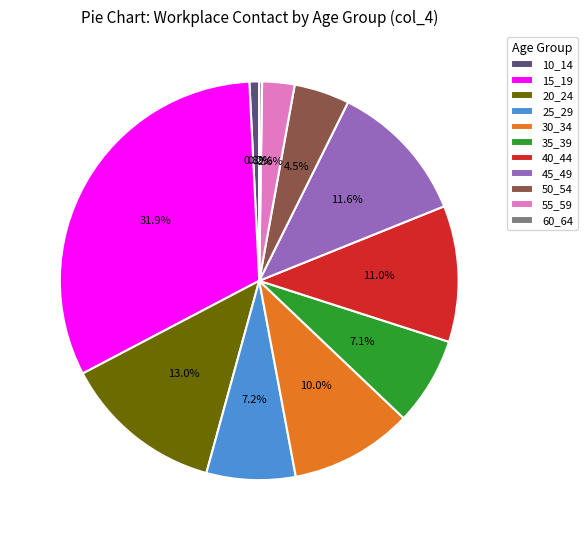

Which has a higher value, 30_34 or 15_19?

15_19